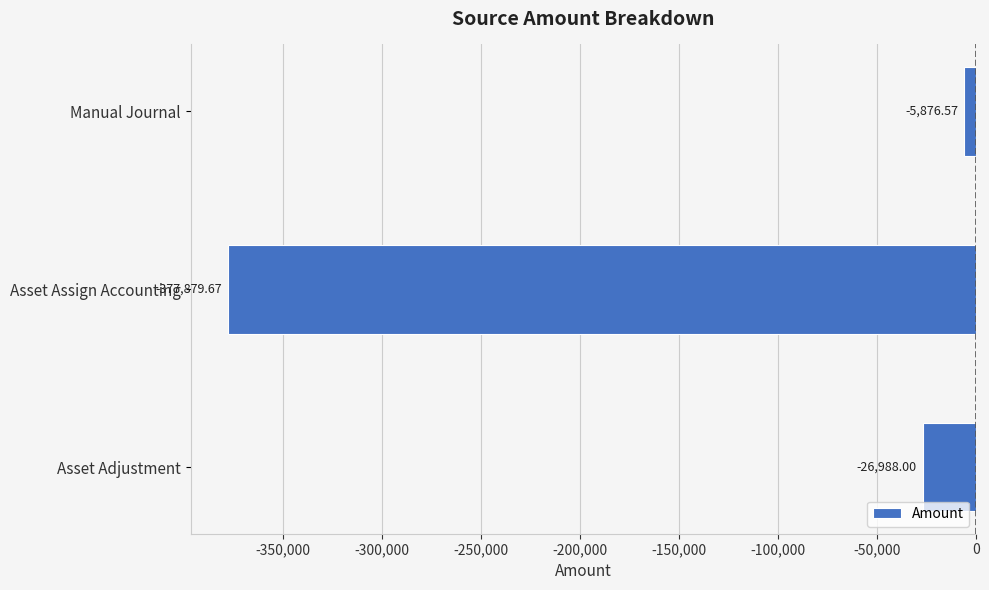

What is the average value?

-136914.7